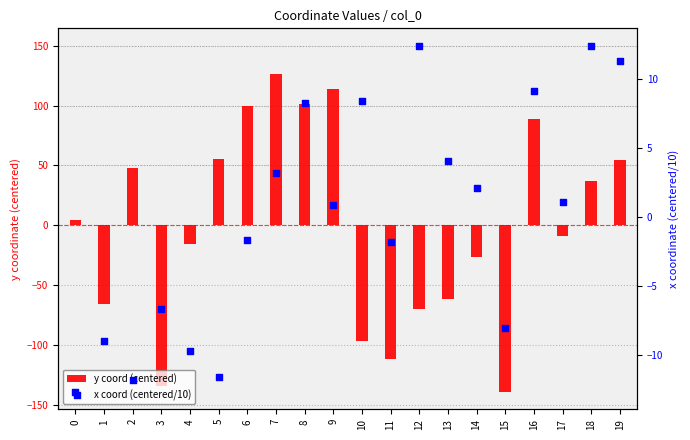

At which category is the sum across all series the highest?

7